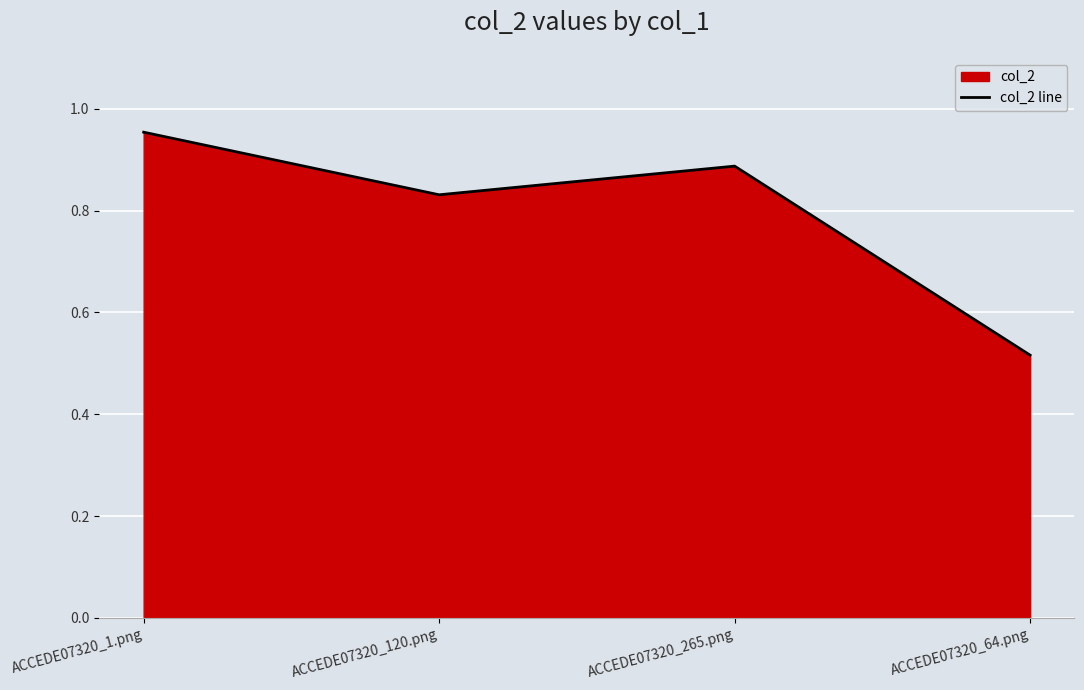

What is the label of the 2nd point from the right?

ACCEDE07320_265.png